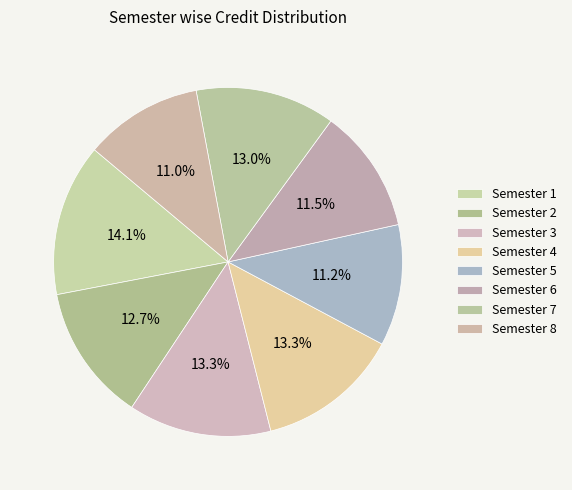

To the nearest percent, what percentage of the pie is Semester 6?

12%